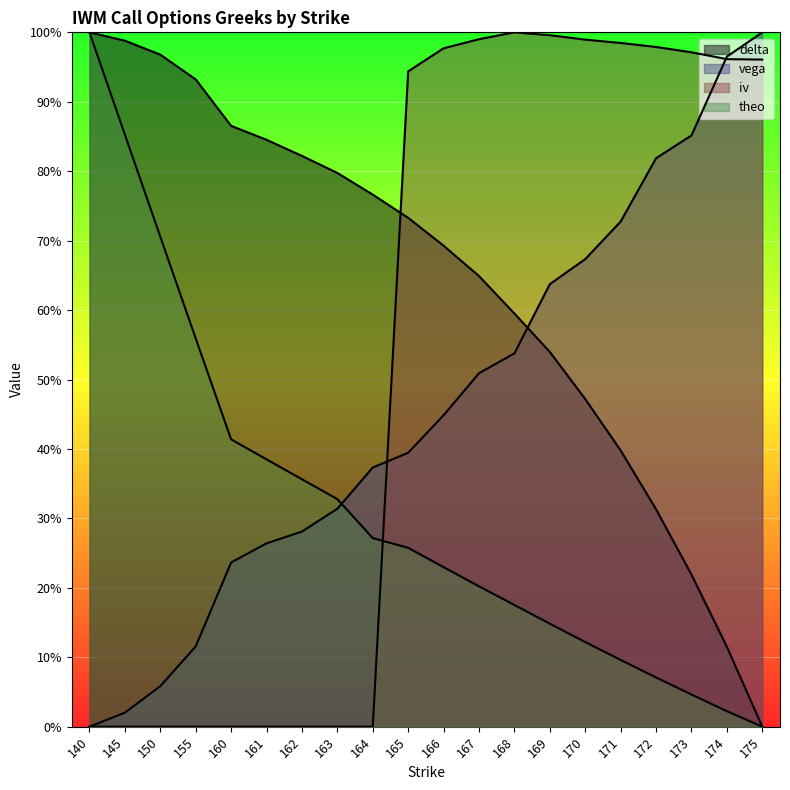

Where is the first local maximum for iv?

168